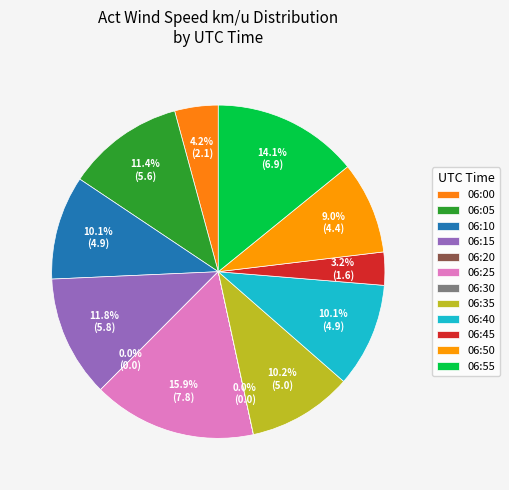

To the nearest percent, what is the combined percentage of 06:05 and 06:40?

22%